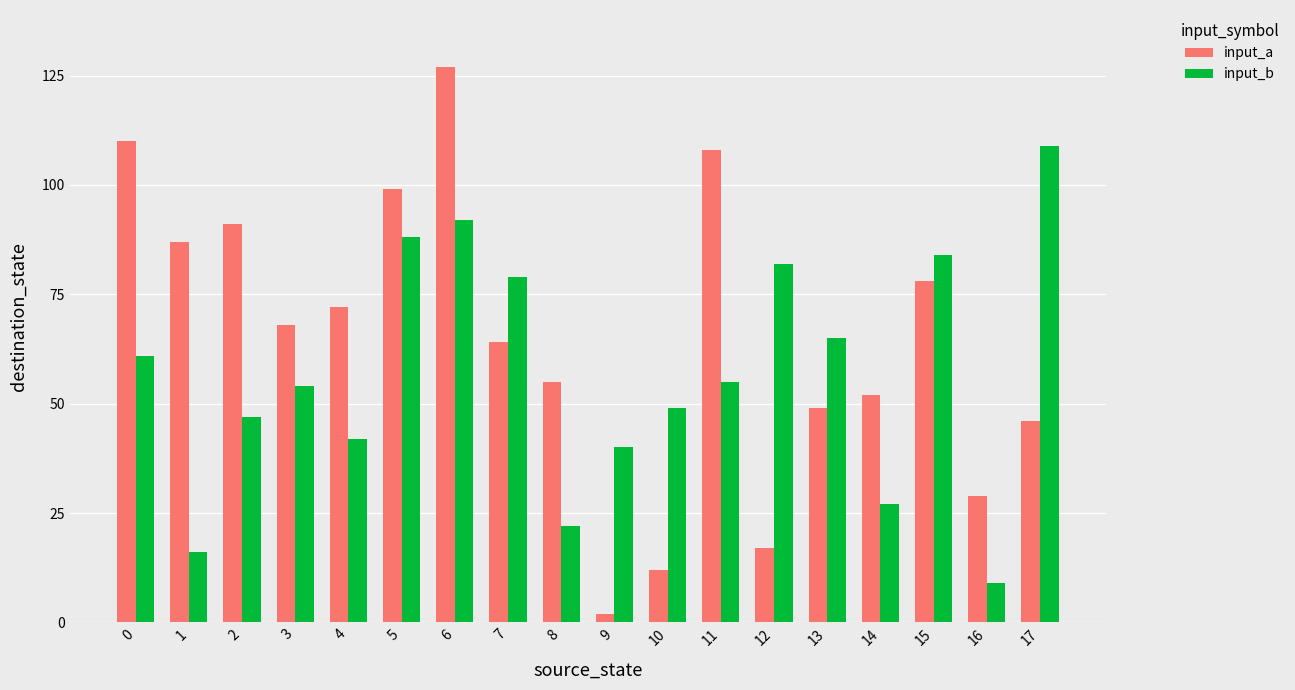

What is the total value across all series at 6?

219